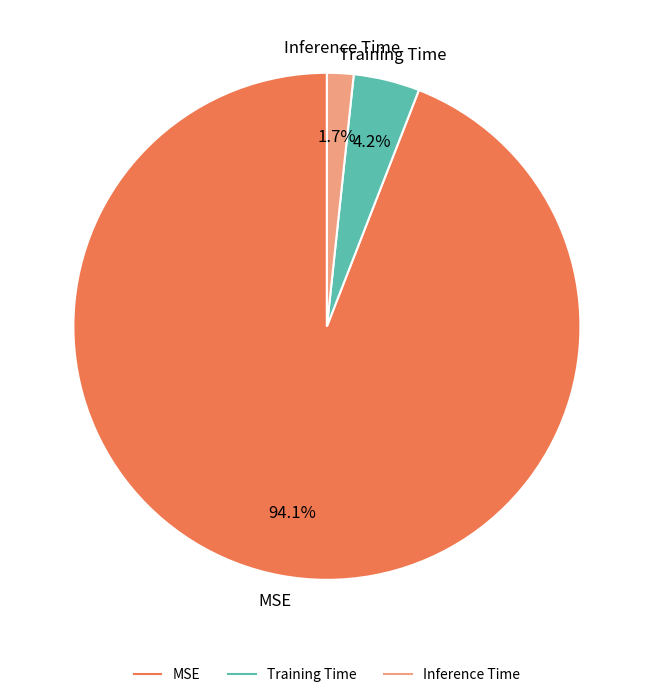

What is the smallest slice in the pie chart?

Inference Time